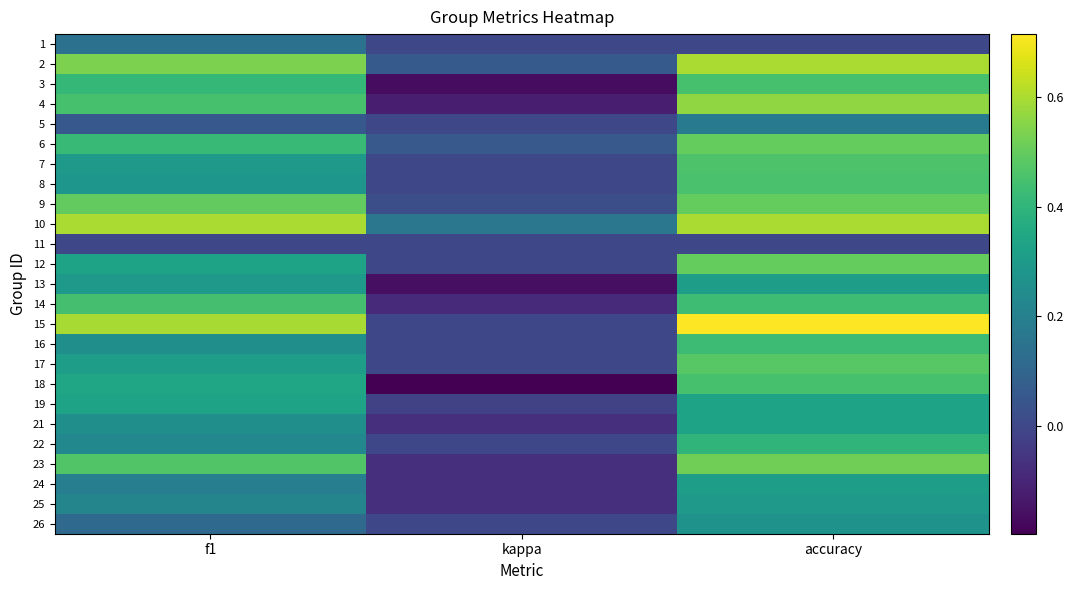

At which category does the chart reach its peak across all series?

accuracy